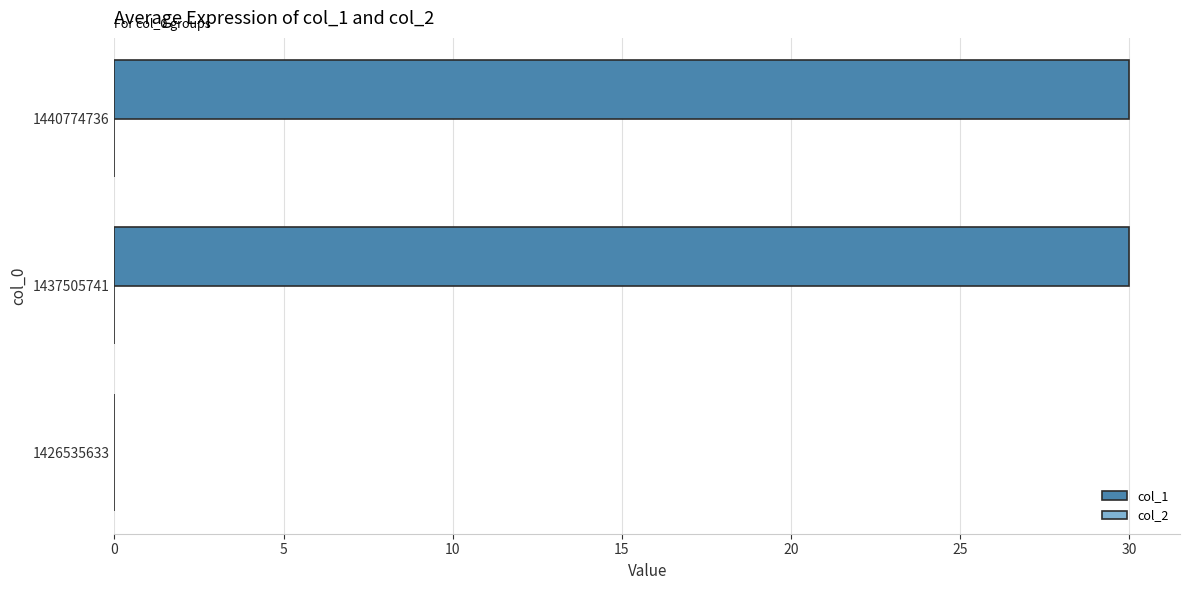

The value at 1440774736 is 51. True or false?

False